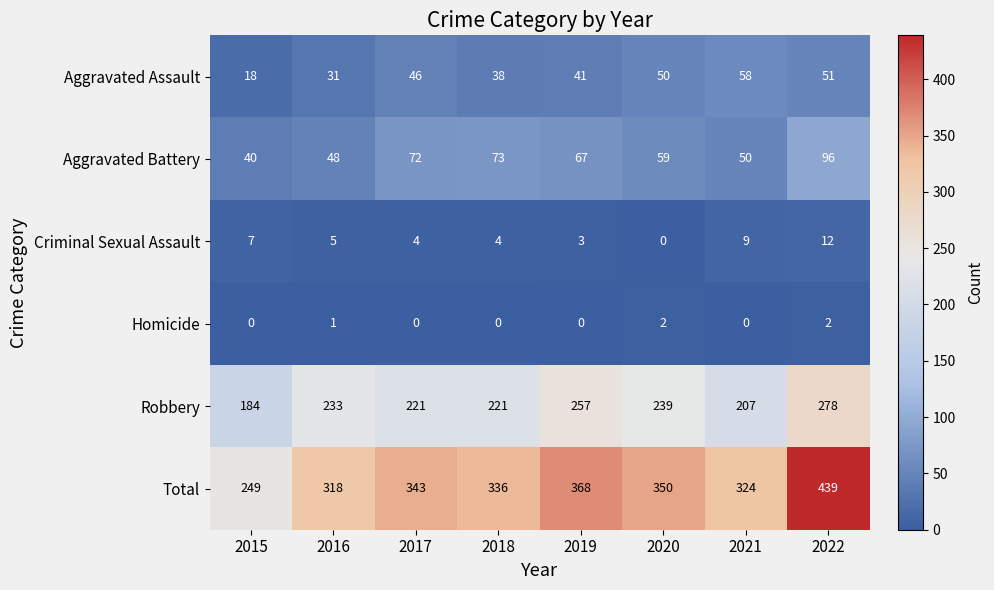

Which series has the largest total across all categories?

Total